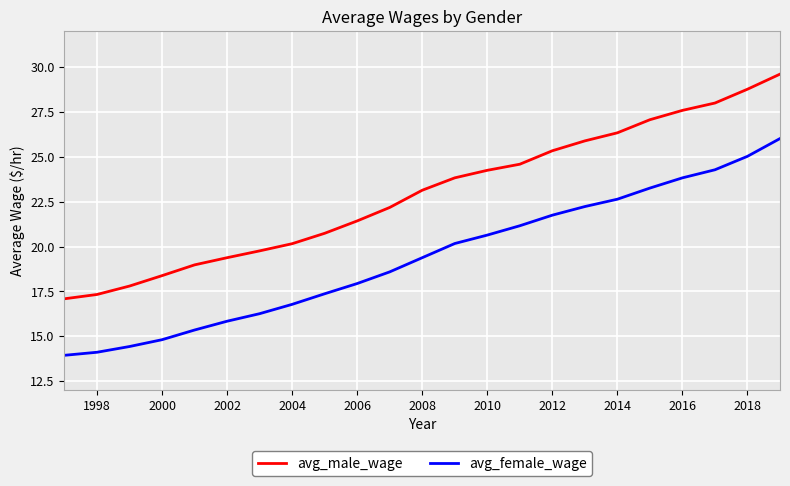

True or false: avg_female_wage and avg_male_wage cross at least once.

False